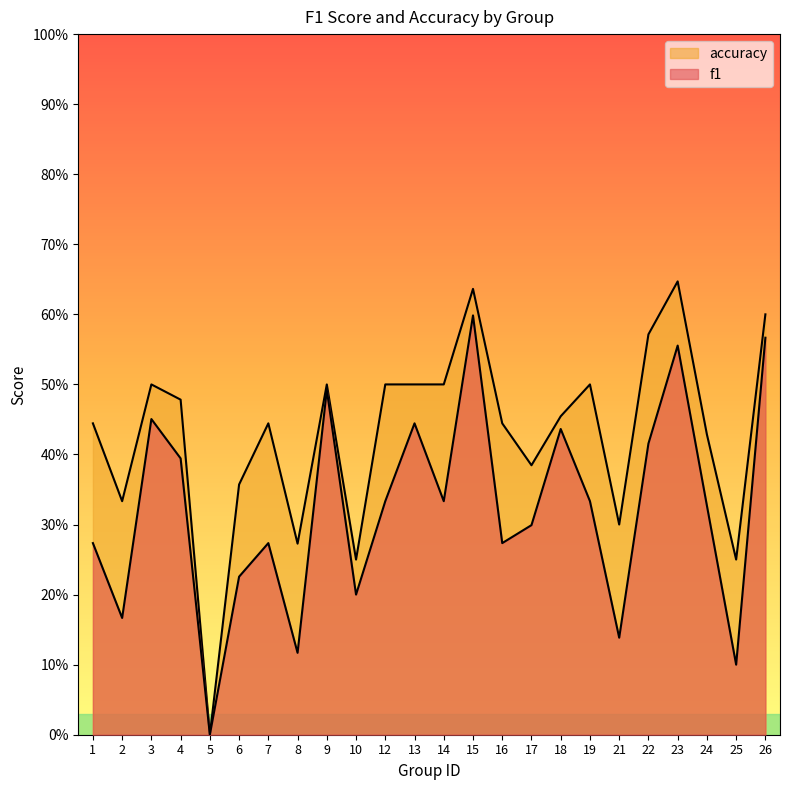

What is the maximum value shown in the chart?

0.6